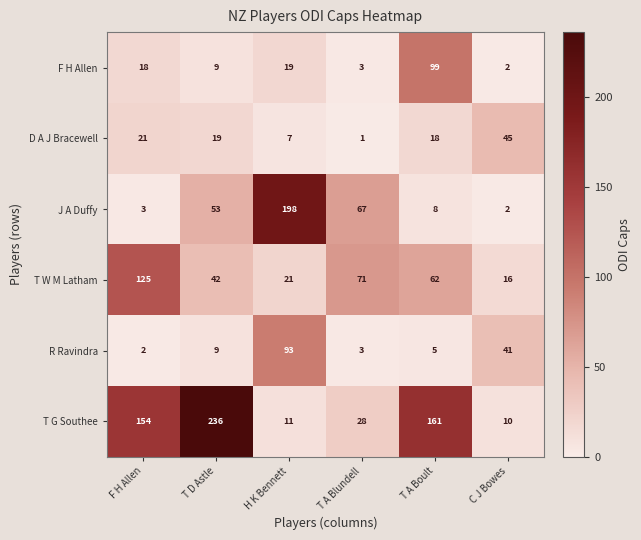

Is it true that R Ravindra equals 3 at T A Blundell?

True